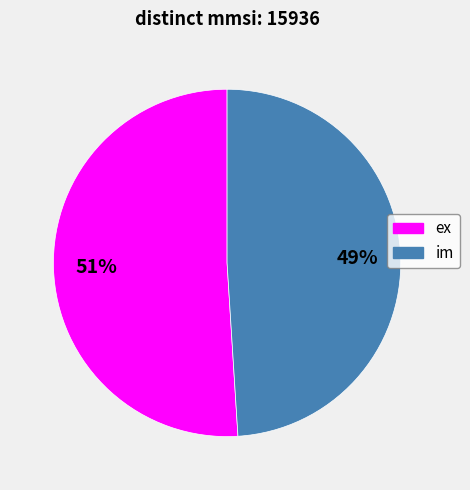

The im slice represents 49% of the pie. True or false?

True